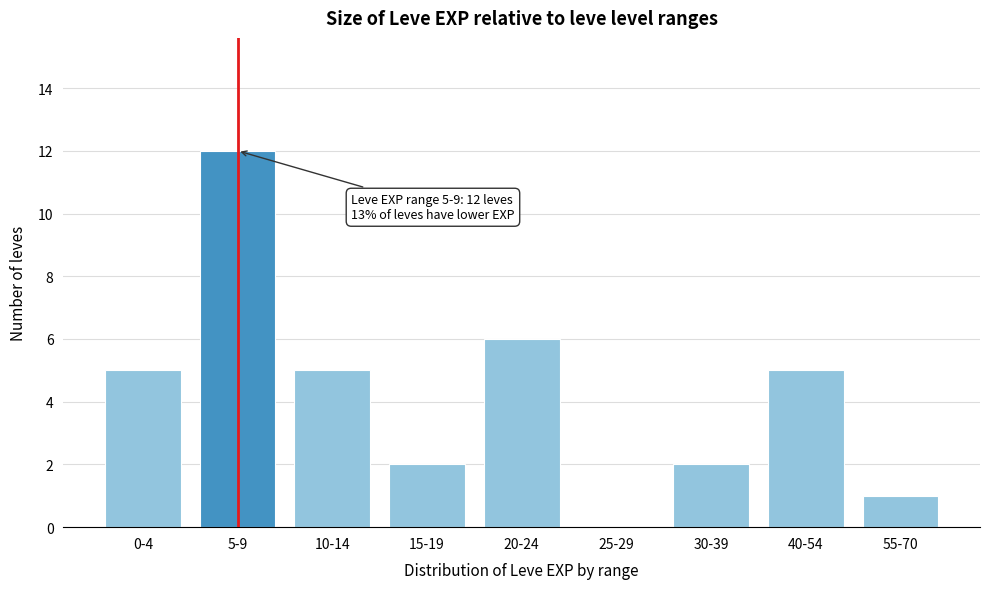

Reading left to right, extract all data points from this chart.

0-4=5	5-9=12	10-14=5	15-19=2	20-24=6	25-29=0	30-39=2	40-54=5	55-70=1